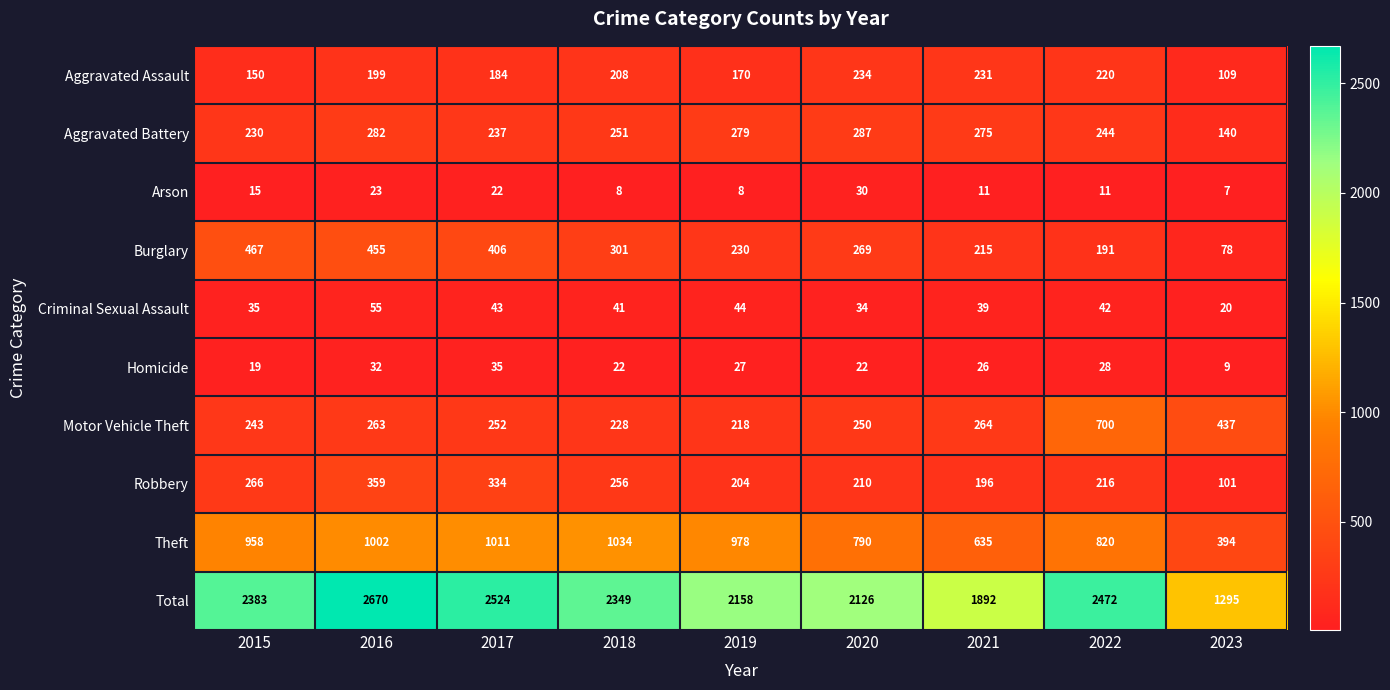

What is the maximum value shown in the chart?

2670